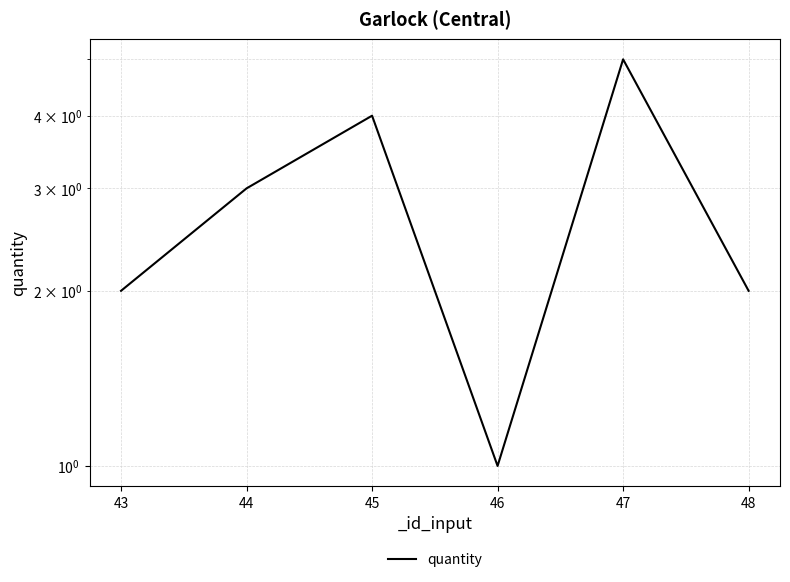

Approximately how many times larger is the value at 47 compared to 45?

1.2